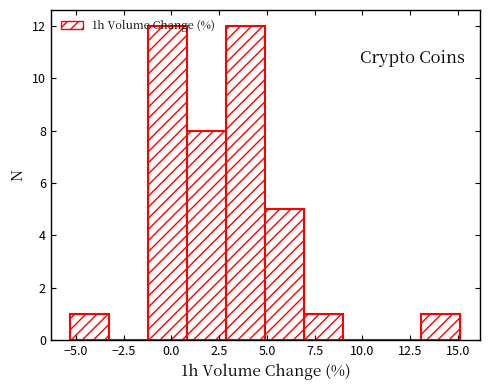

How tall is the bar that spans -5.5 to -3.5 on the x-axis? Neither the bar edges nor the heights are printed on the chart, so give them approximately, as read against the axes.

1